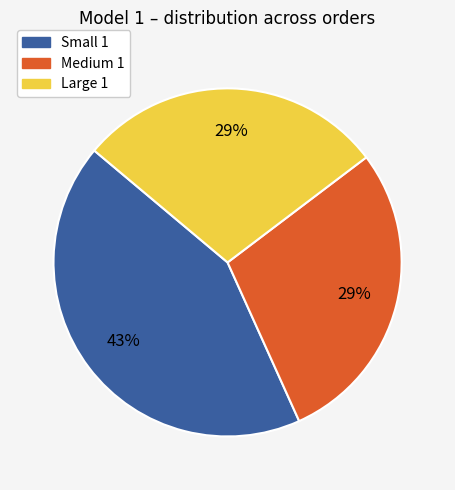

To the nearest percent, what is the difference between the largest and smallest slice percentages?

14%